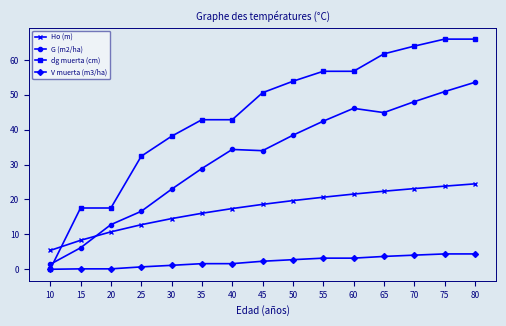

Is the value of Ho (m) at 30 greater than the value of G (m2/ha) at 50?

No